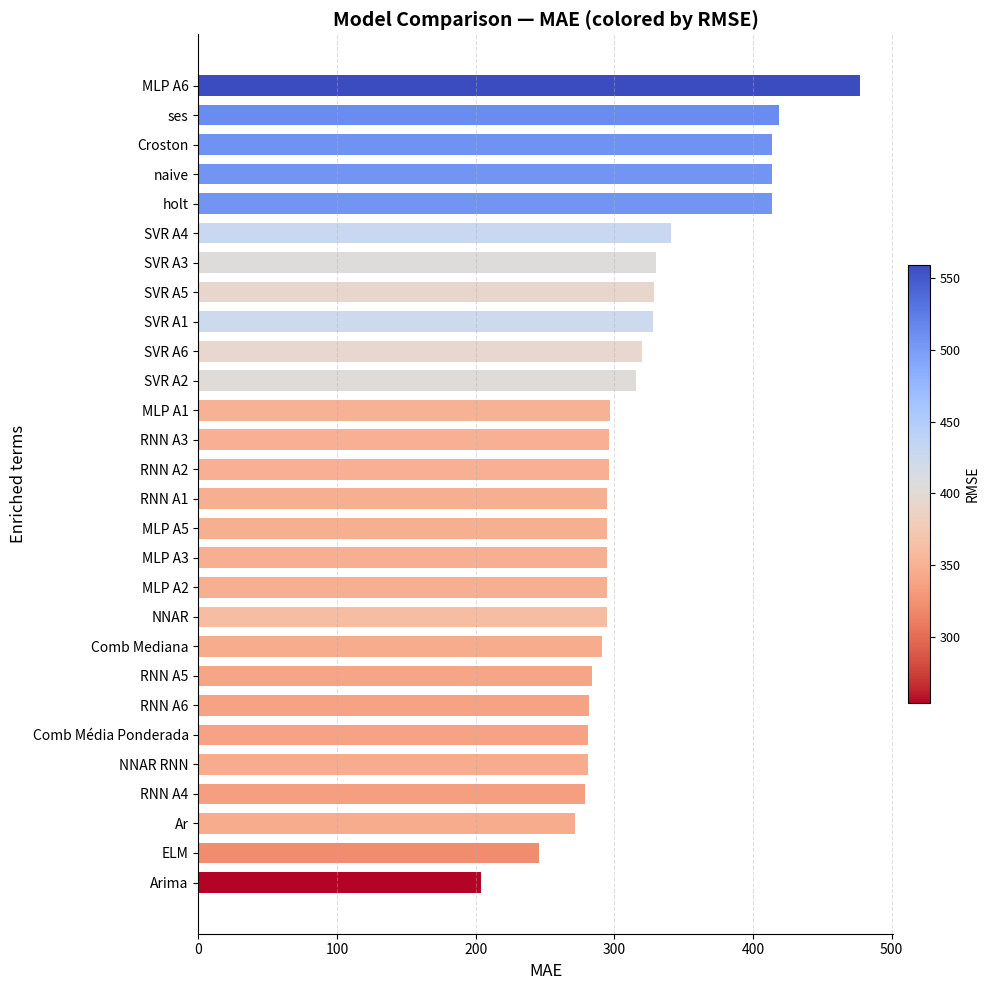

How many data points are less than 295?

13